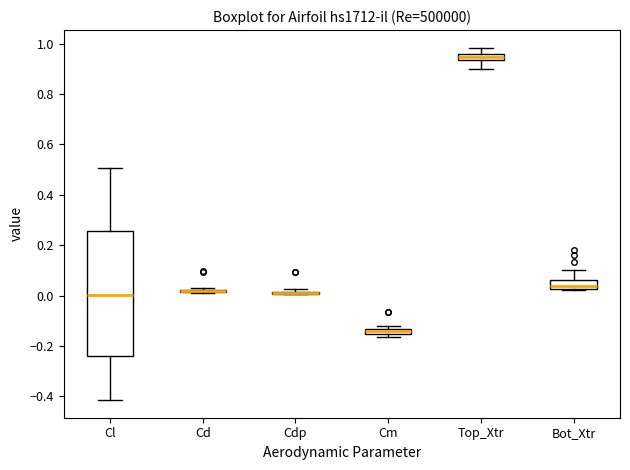

Which box is the tallest, from its lower edge to its upper edge?

Cl